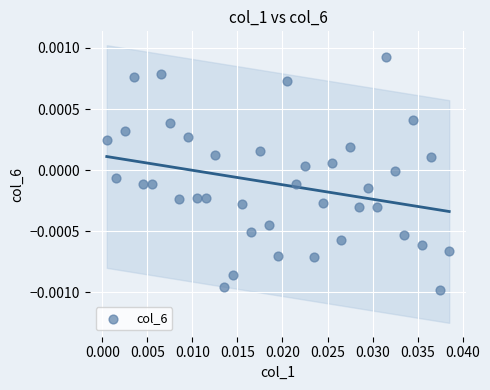

How many points are shown in the scatter plot?

39